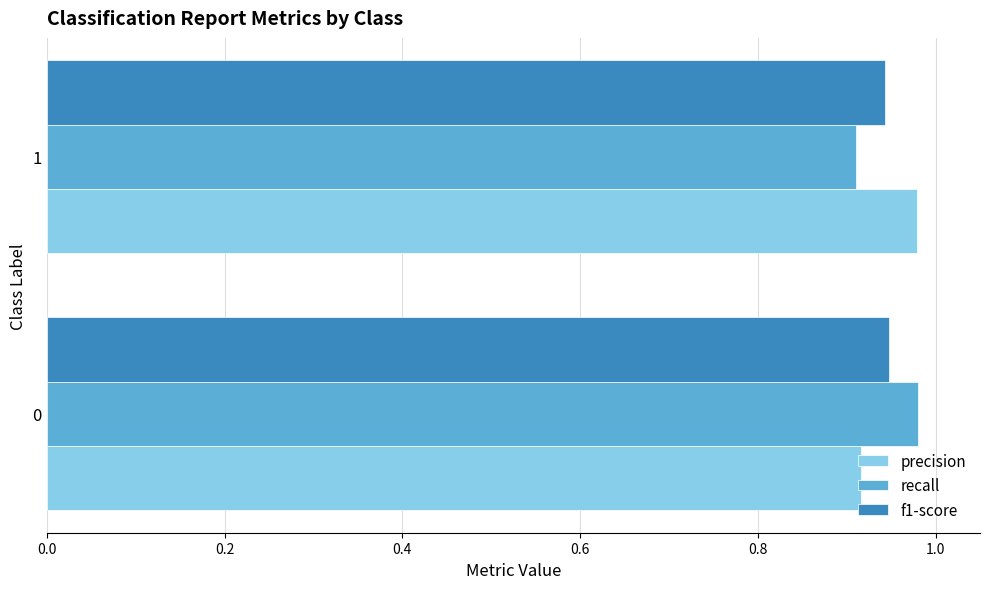

How many precision values are between 0 and 1?

2